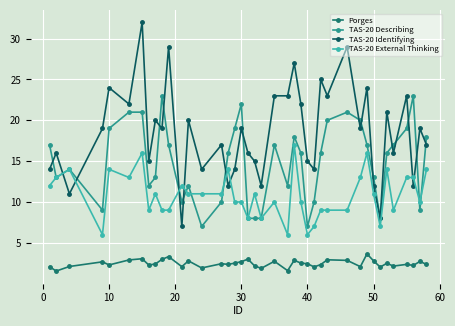

At how many categories does at least one series exceed 31?

1